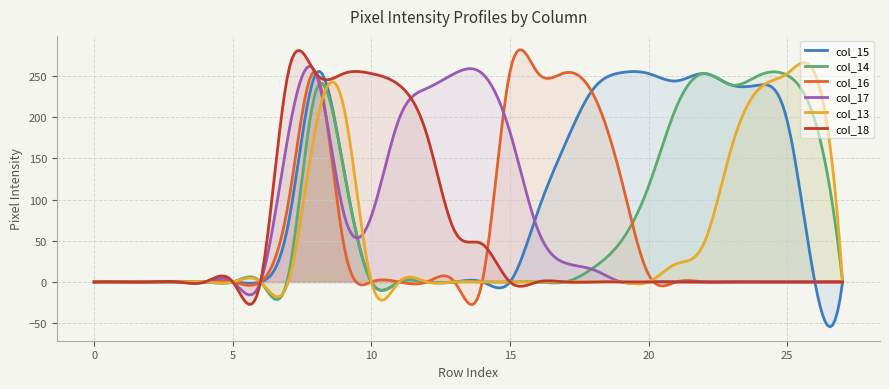

Reading left to right, list all the values displayed in this chart.

col_15: 0	0	0	0	0	0	0	70	253	137	0	0	0	0	0	0	85	168	234	254	253	244	253	239	239	196	0	0
col_14: 0	0	0	0	0	0	0	7	232	137	0	0	0	0	0	0	0	0	17	49	116	212	253	239	251	251	196	0
col_16: 0	0	0	0	0	0	0	95	254	46	0	0	0	0	0	255	254	254	228	127	9	0	0	0	0	0	0	0
col_17: 0	0	0	0	0	0	0	178	253	84	80	198	235	253	253	182	64	23	15	0	0	0	0	0	0	0	0	0
col_13: 0	0	0	0	0	0	0	0	189	213	0	0	0	0	0	0	0	0	0	0	0	22	47	164	235	253	253	0
col_18: 0	0	0	0	0	0	0	254	253	253	253	239	179	62	46	0	0	0	0	0	0	0	0	0	0	0	0	0